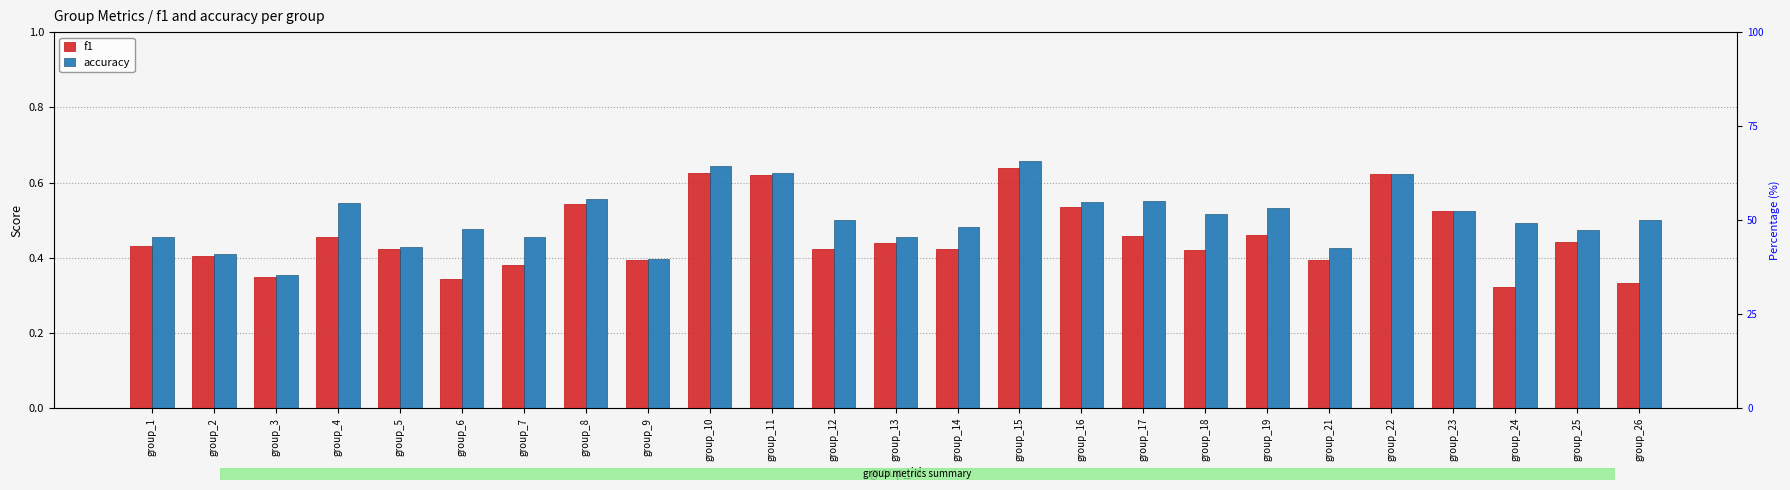

Is it true that f1 equals 0.4 at group_21?

True